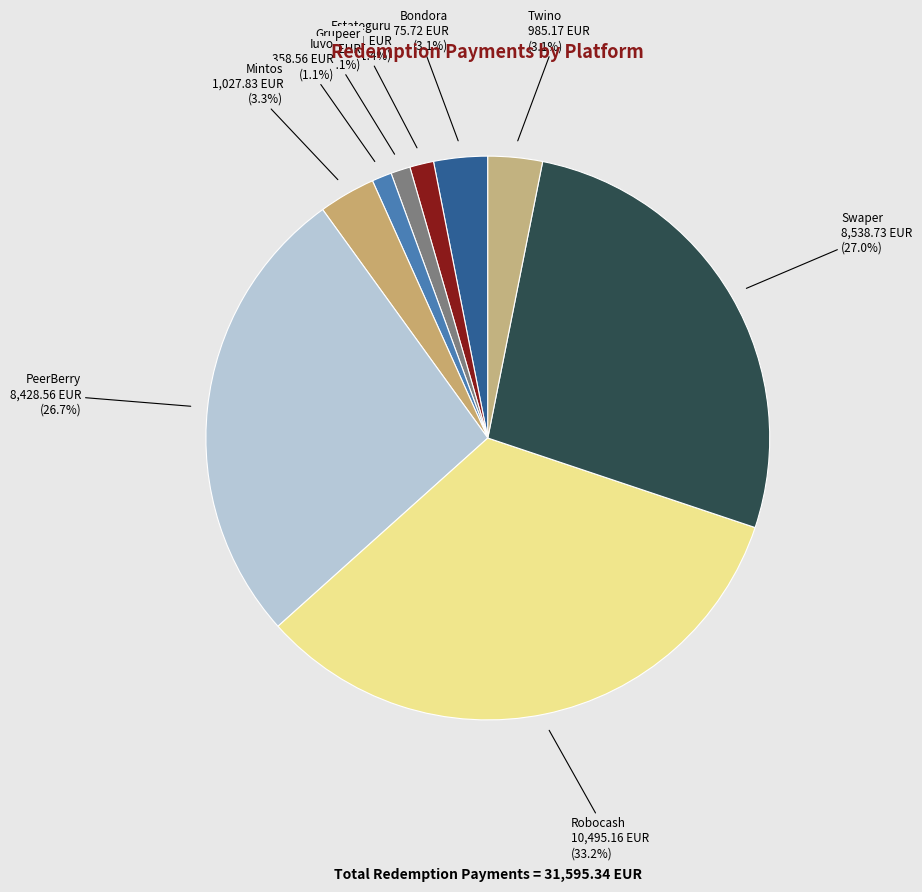

Is the sum of Iuvo and PeerBerry greater than half?

No